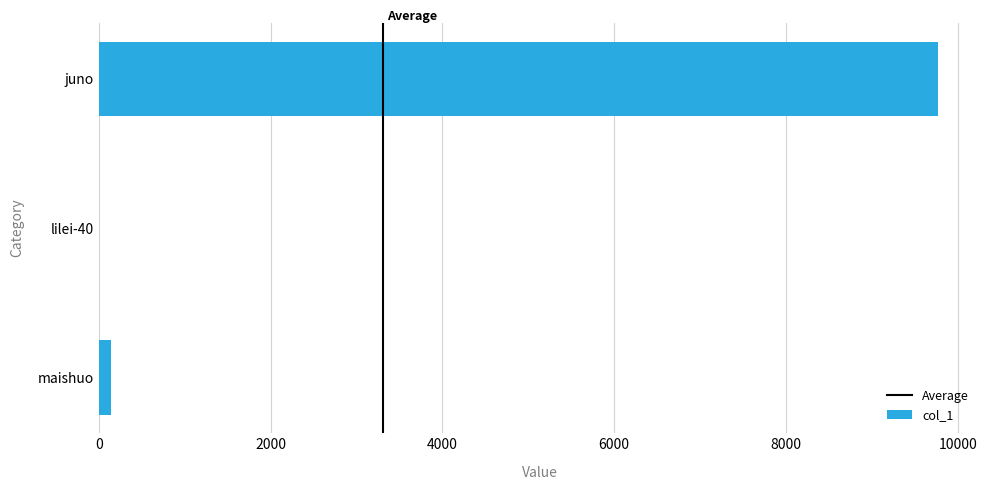

The value at maishuo is 142. True or false?

True